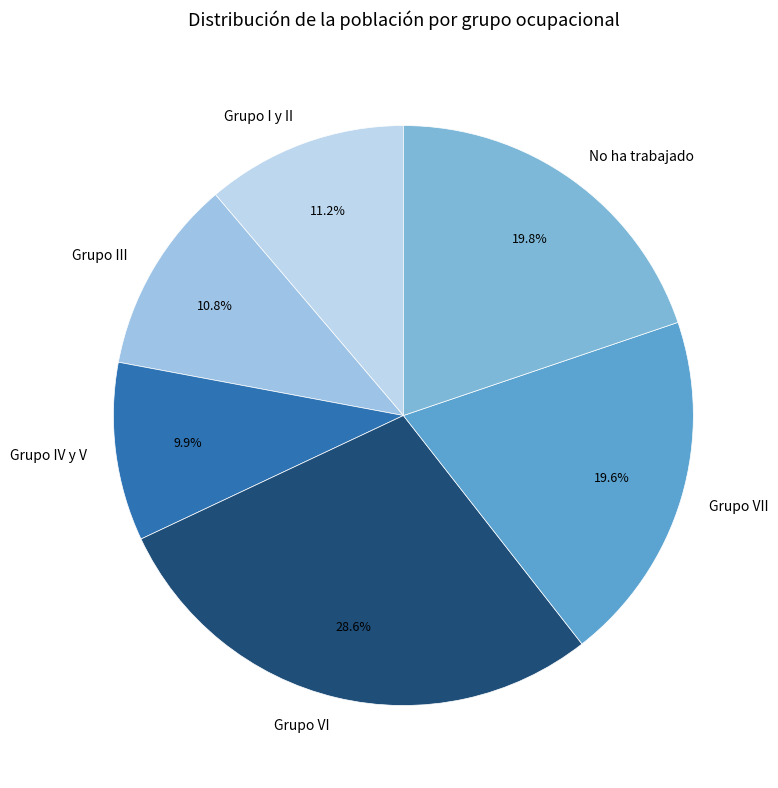

To the nearest percent, what is the average slice percentage?

17%